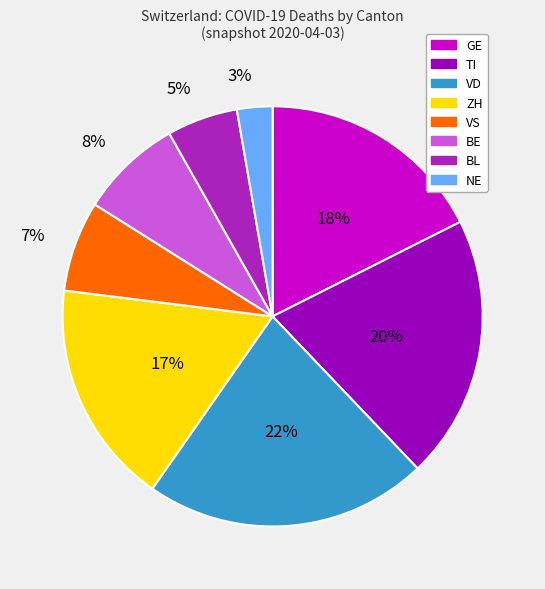

Count the number of slices in the pie.

8